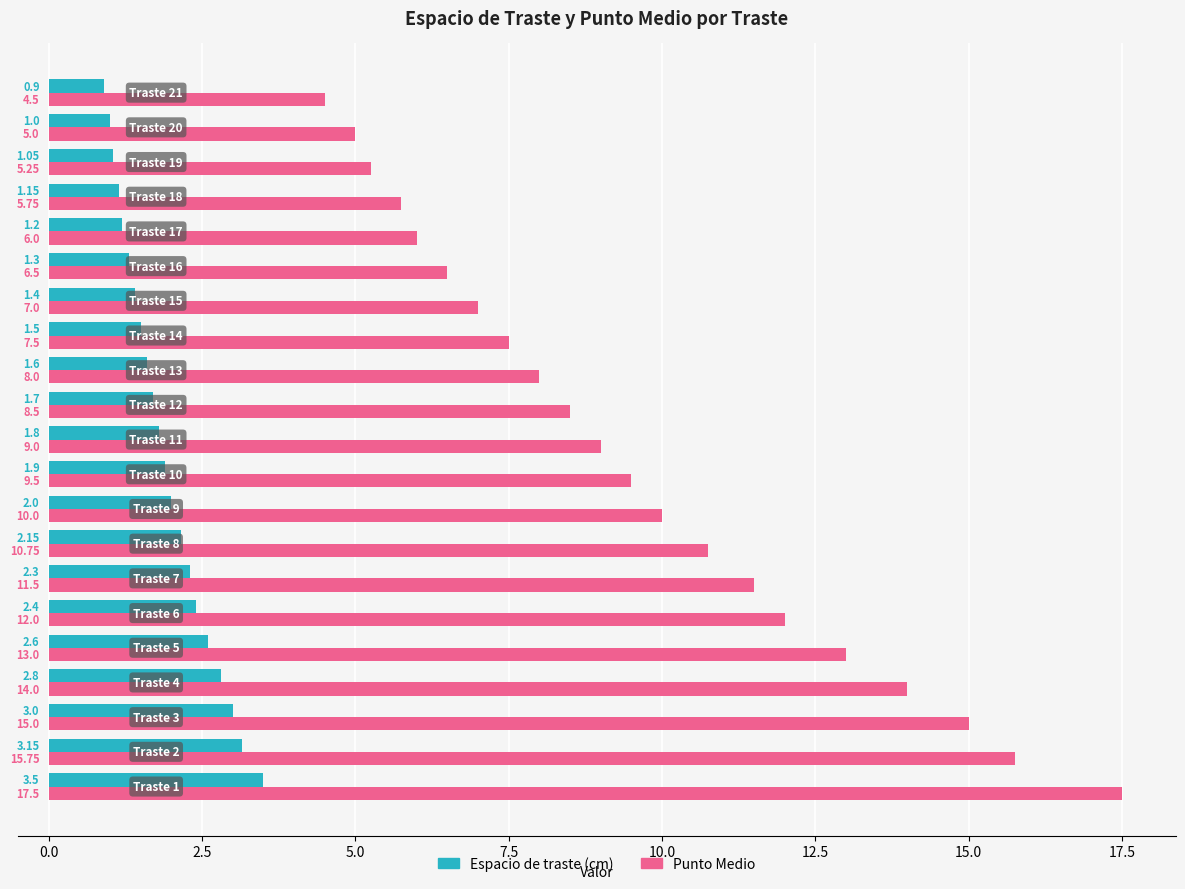

Which series has the largest total across all categories?

Punto Medio